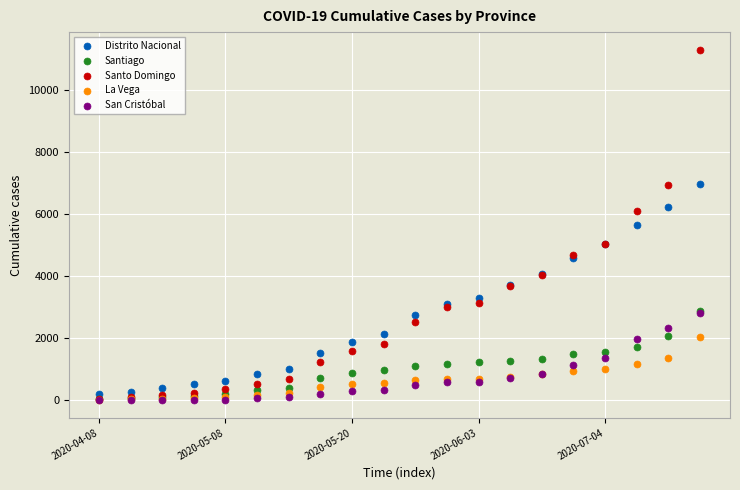

What are all the series names shown in the legend?

Distrito Nacional, Santiago, Santo Domingo, La Vega, San Cristóbal